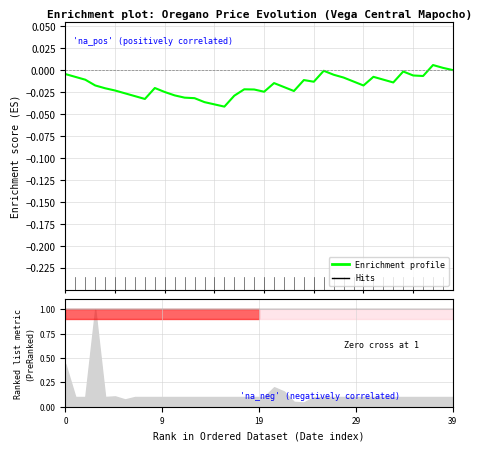

Does the chart display data point markers on the line(s)?

No